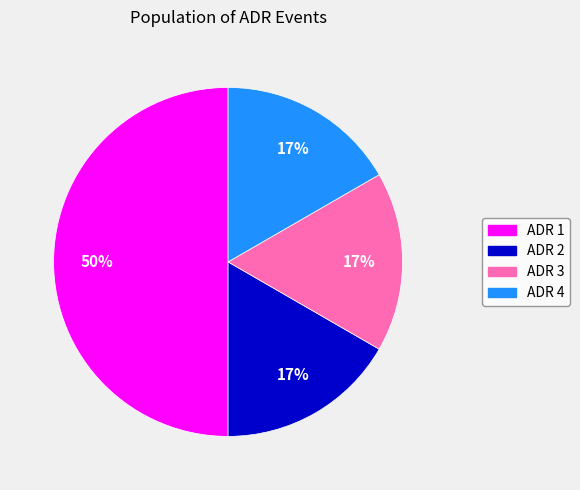

Combined, do ADR 2 and ADR 3 account for over 50%?

No